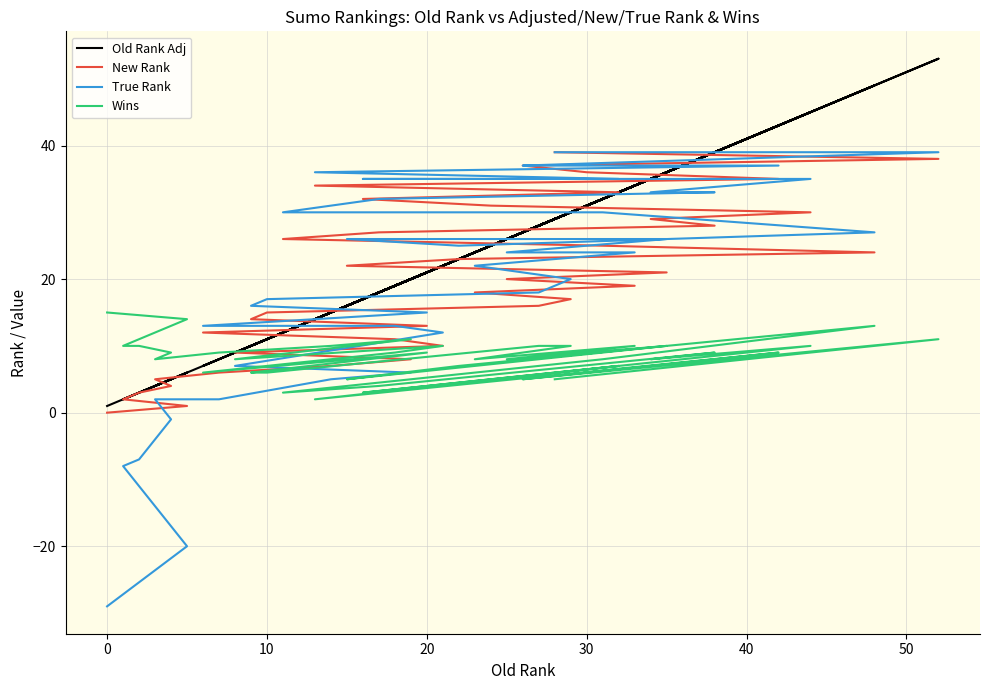

What is the minimum value for Old Rank Adj?

1